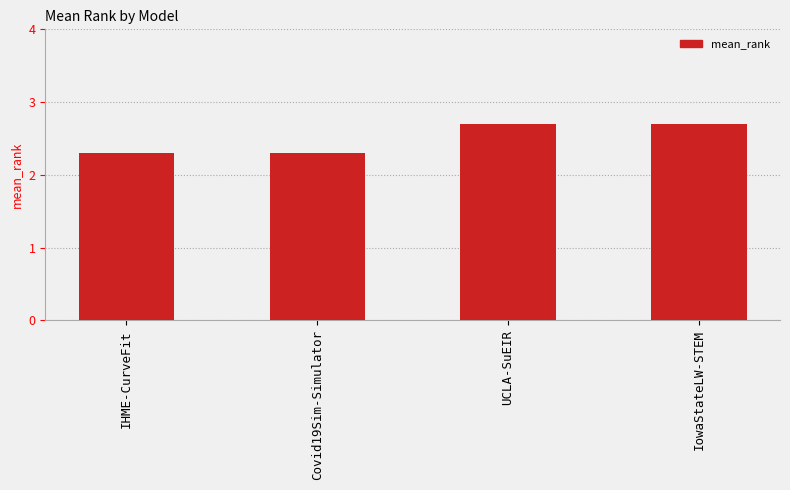

What is the sum of the values at UCLA-SuEIR and IowaStateLW-STEM?

5.4